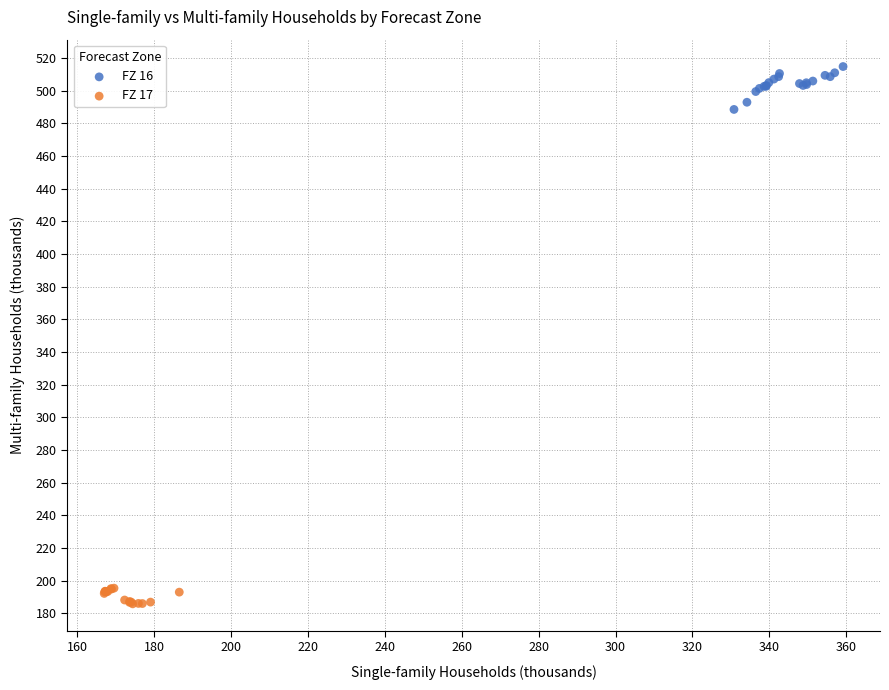

Which series reaches the maximum Y coordinate?

FZ 16